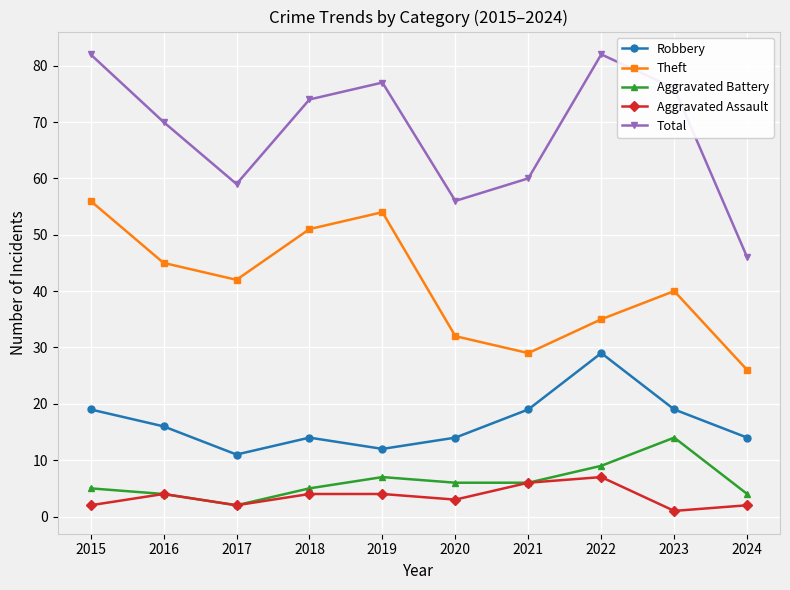

Is it true that Theft equals 40 at 2023?

True